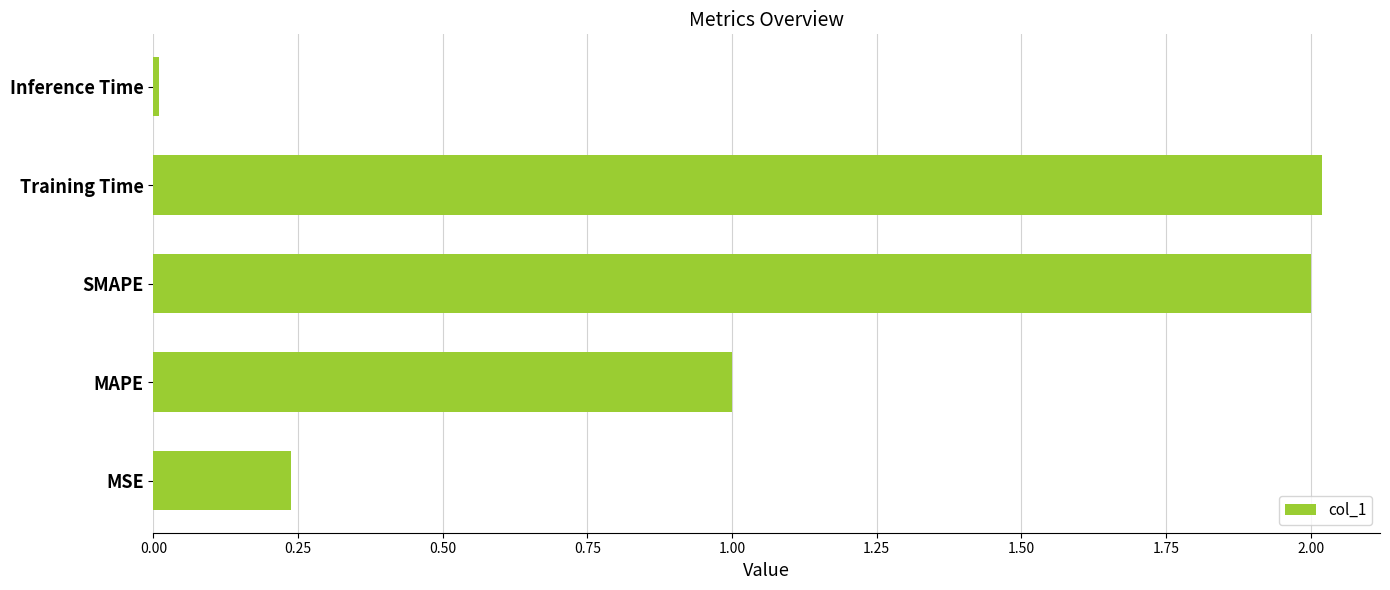

Approximately how many times larger is the value at SMAPE compared to Training Time?

1.0